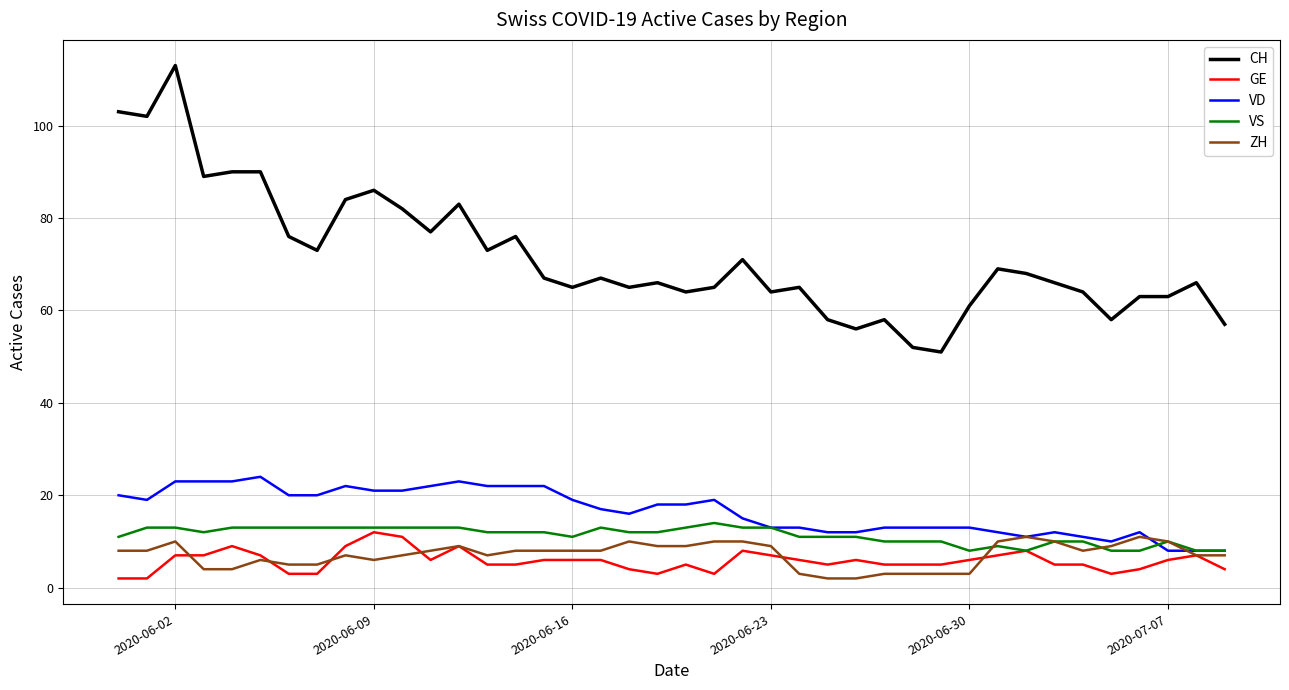

Which series has the widest spread of values?

CH